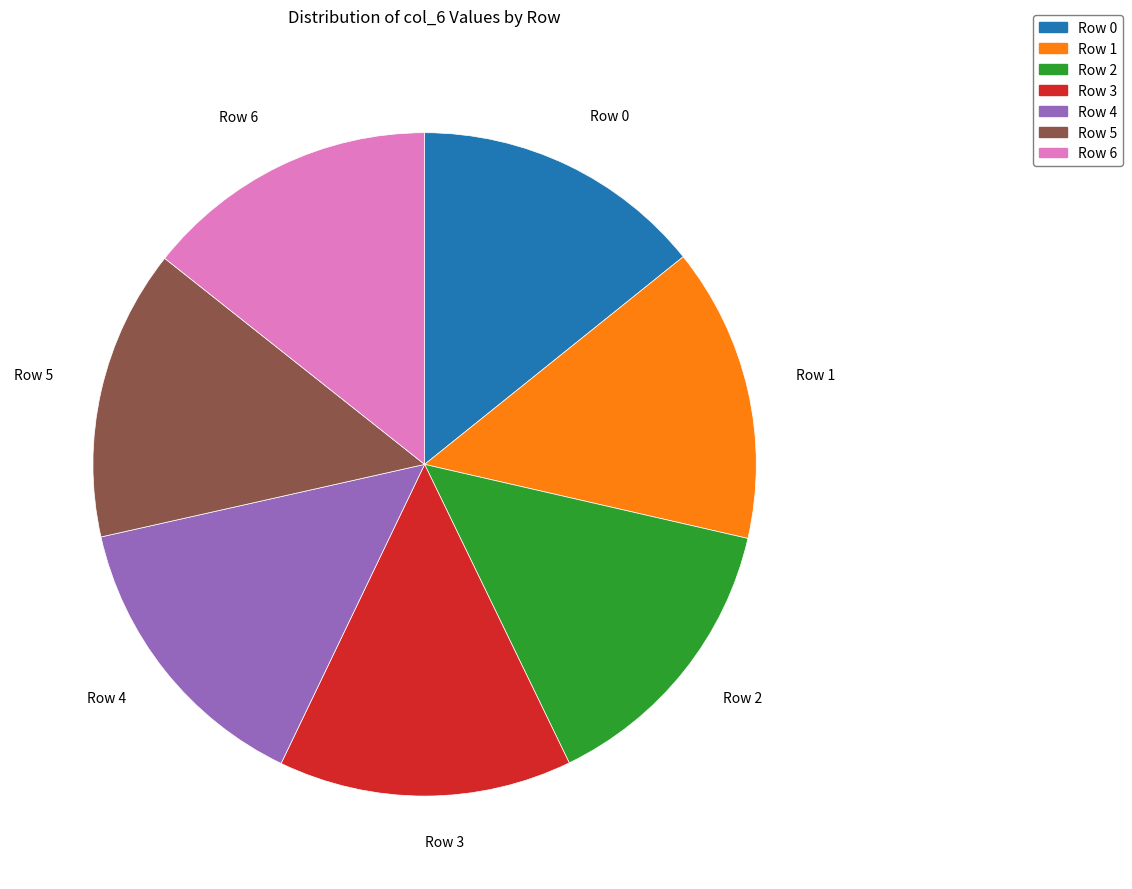

What is the ratio of the value at Row 4 to the value at Row 5?

1.0